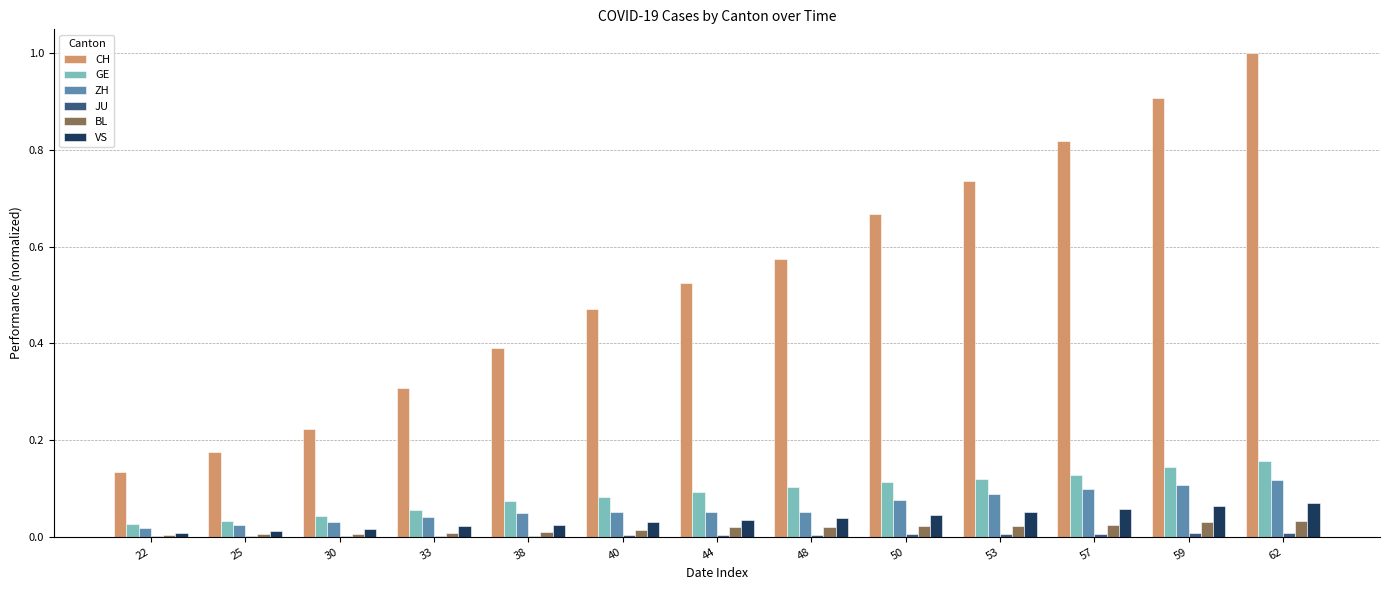

True or false: GE has a value of 0.1 at 48.

True